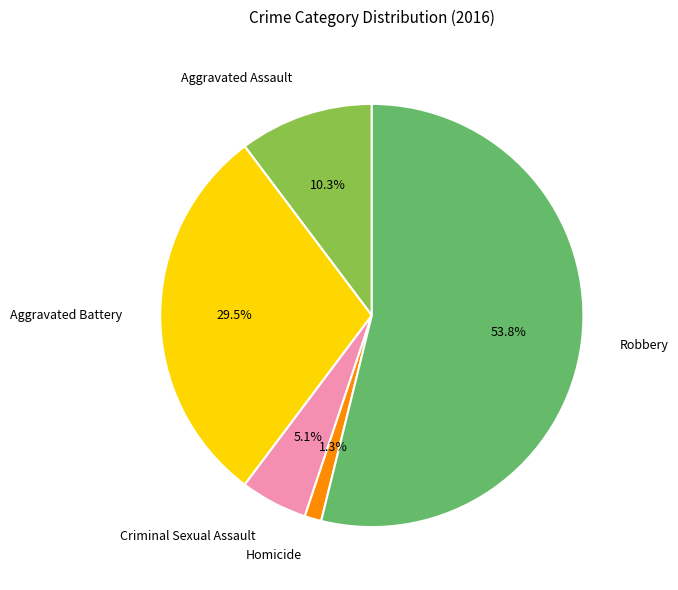

Which has a higher value, Robbery or Criminal Sexual Assault?

Robbery